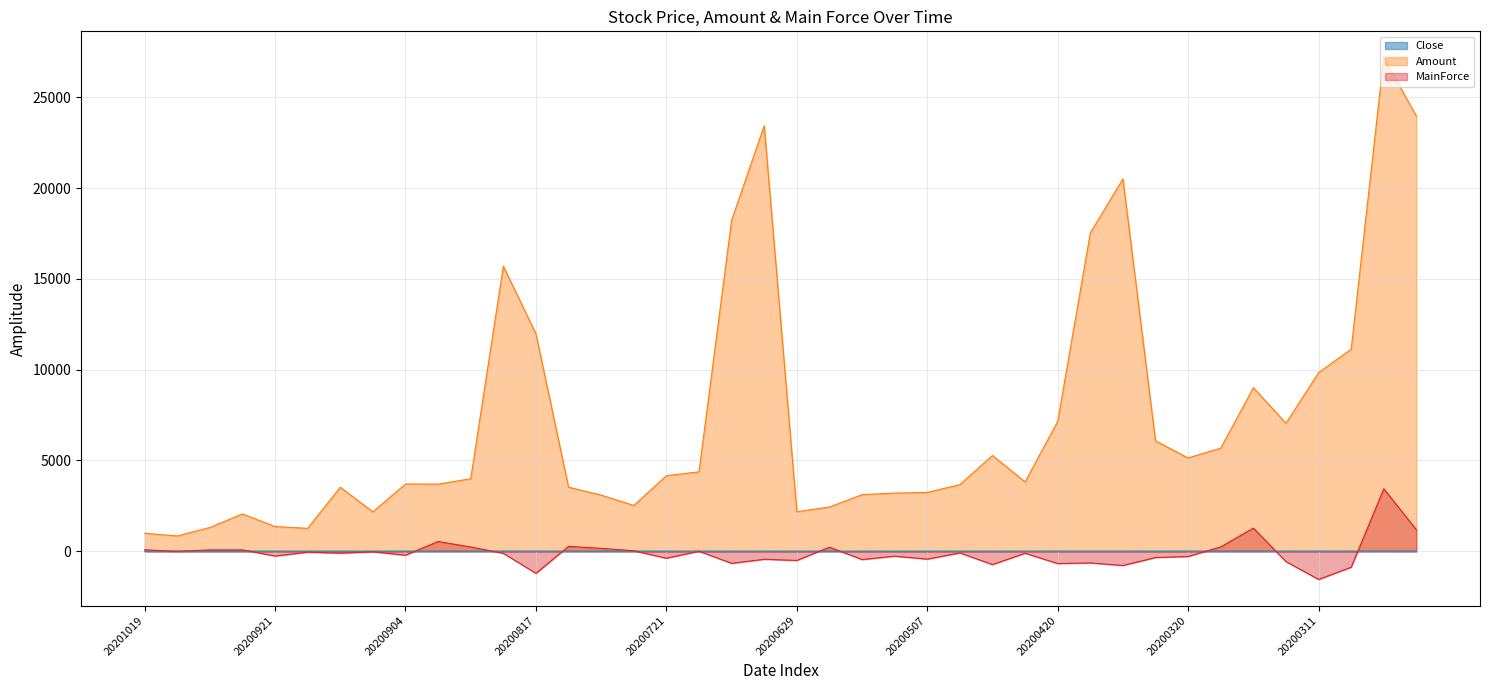

True or false: Amount and Close cross at least once.

False